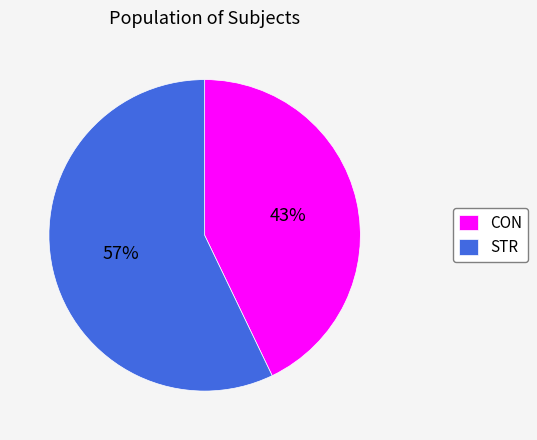

Rank the categories by value from lowest to highest.

CON, STR